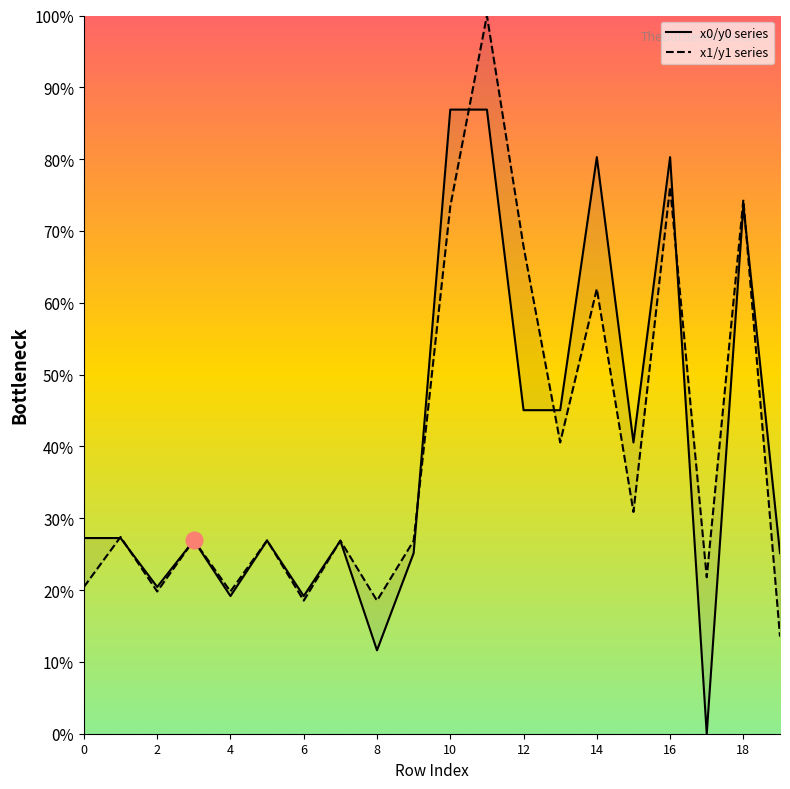

List the labels in order of y1 value, smallest first.

19, 6, 8, 2, 4, 0, 17, 9, 7, 5, 3, 1, 15, 13, 14, 12, 10, 18, 16, 11